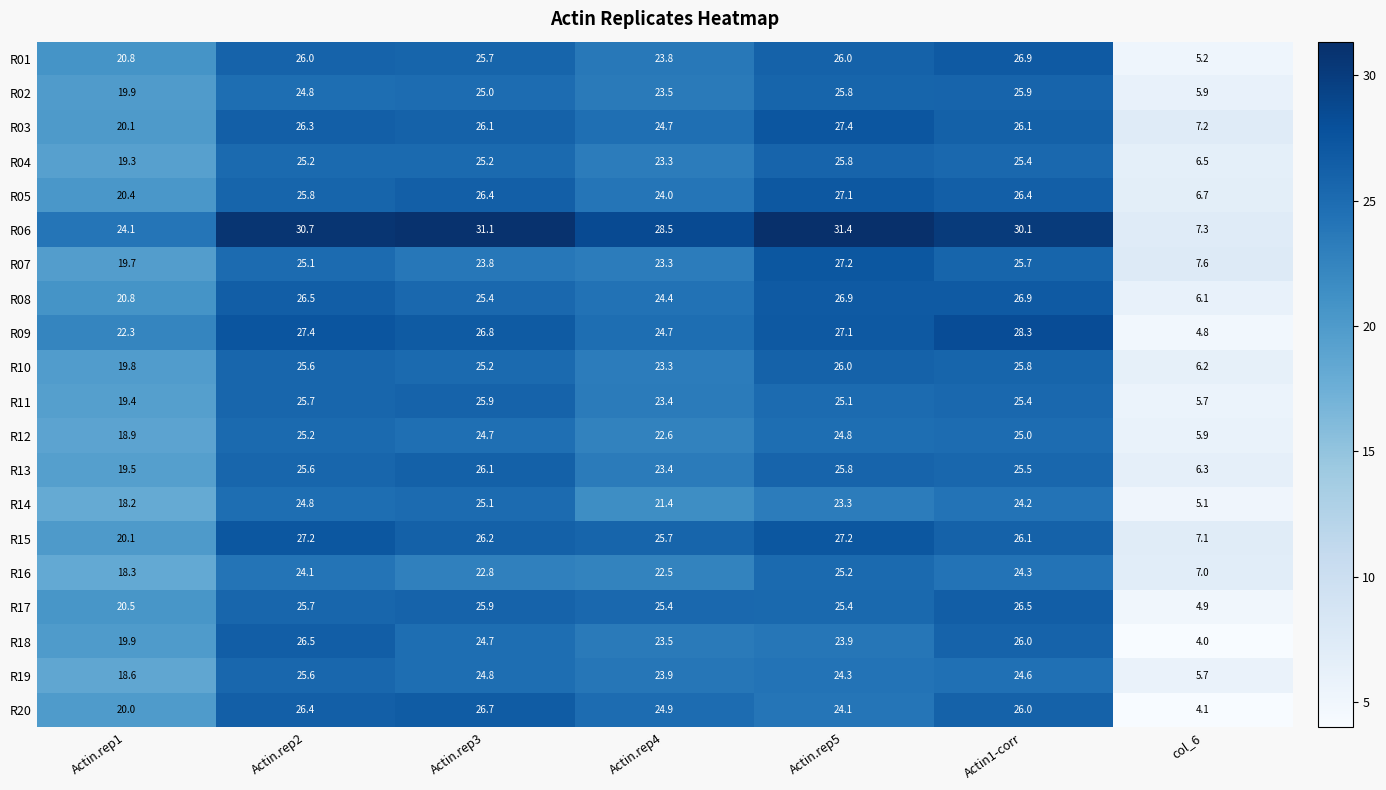

What is the sum of the R01 values at Actin.rep1 and Actin.rep5?

46.8